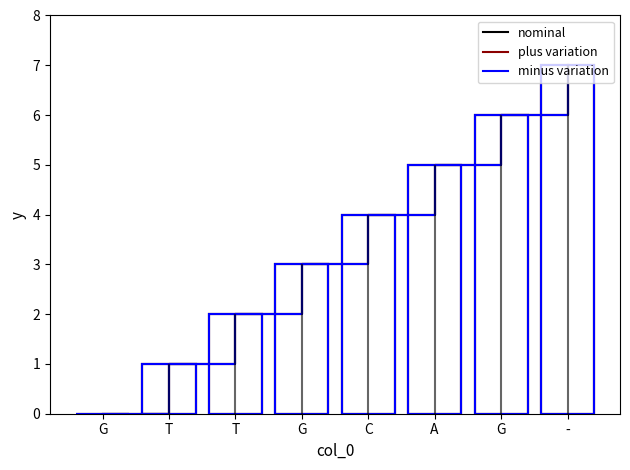

How many data points in nominal are above 4?

3